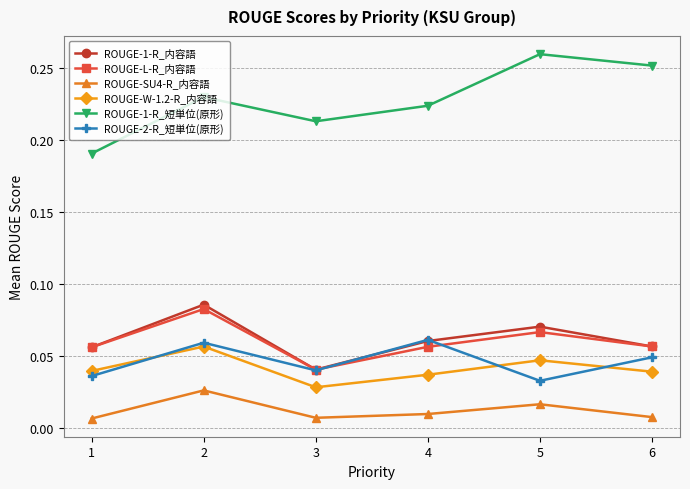

What are all the series names shown in the legend?

ROUGE-1-R_内容語, ROUGE-L-R_内容語, ROUGE-SU4-R_内容語, ROUGE-W-1.2-R_内容語, ROUGE-1-R_短単位(原形), ROUGE-2-R_短単位(原形)